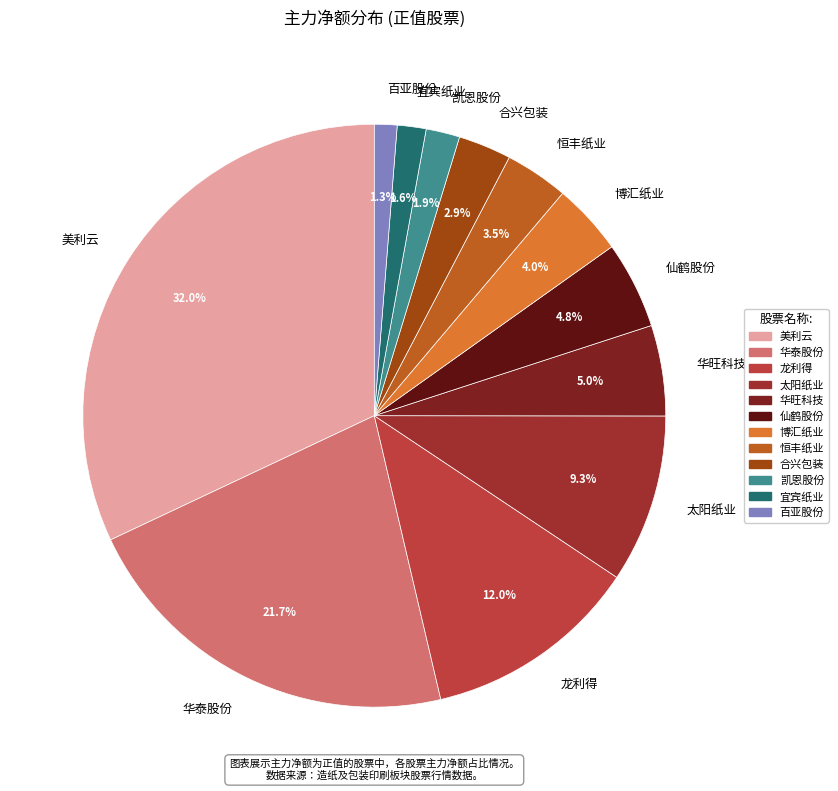

To the nearest percent, what portion does 美利云 represent?

32%